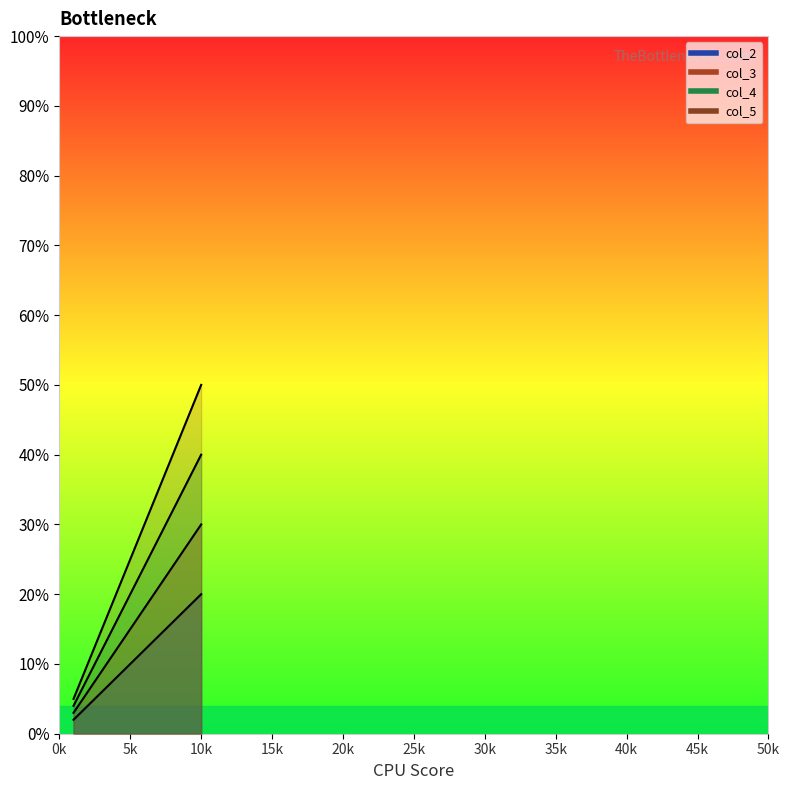

True or false: col_2 has more than 2 interior local peaks.

False